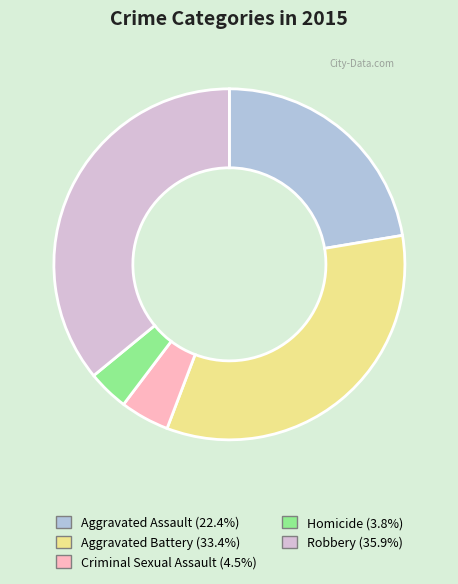

The Robbery slice represents 47% of the pie. True or false?

False